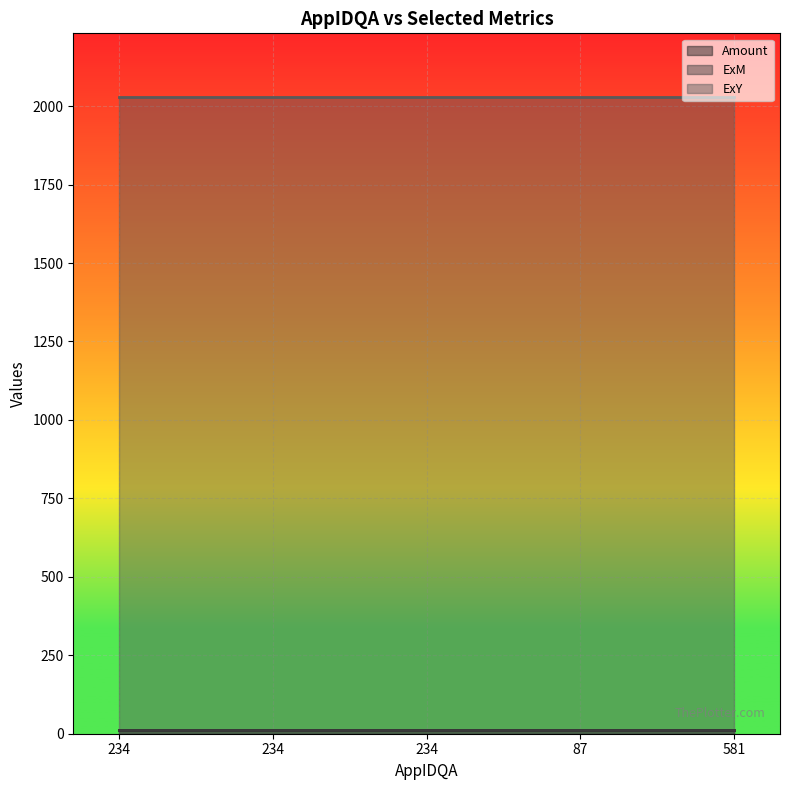

Which category has the highest value across all series?

234